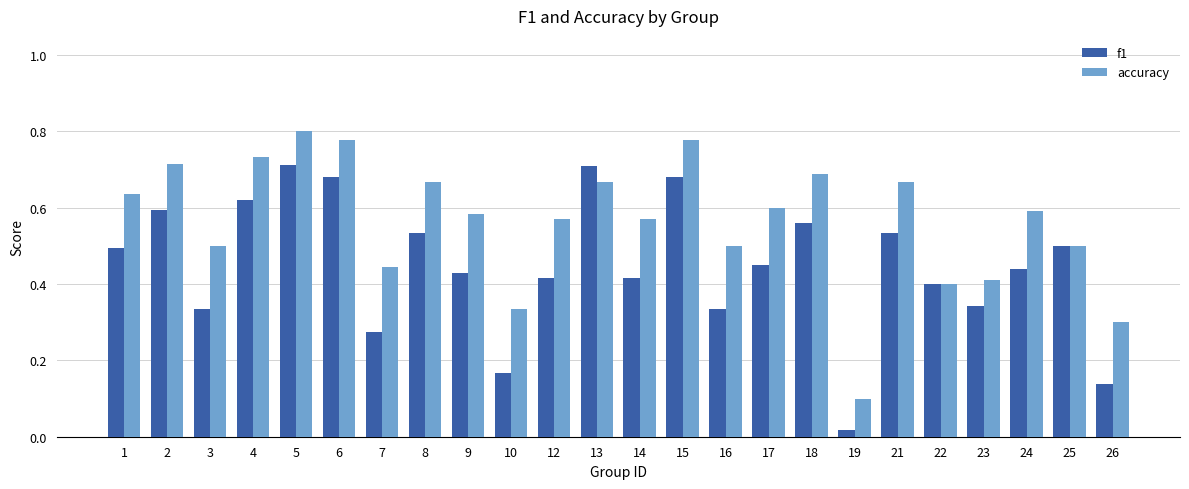

Which series has the largest range (max minus min)?

accuracy